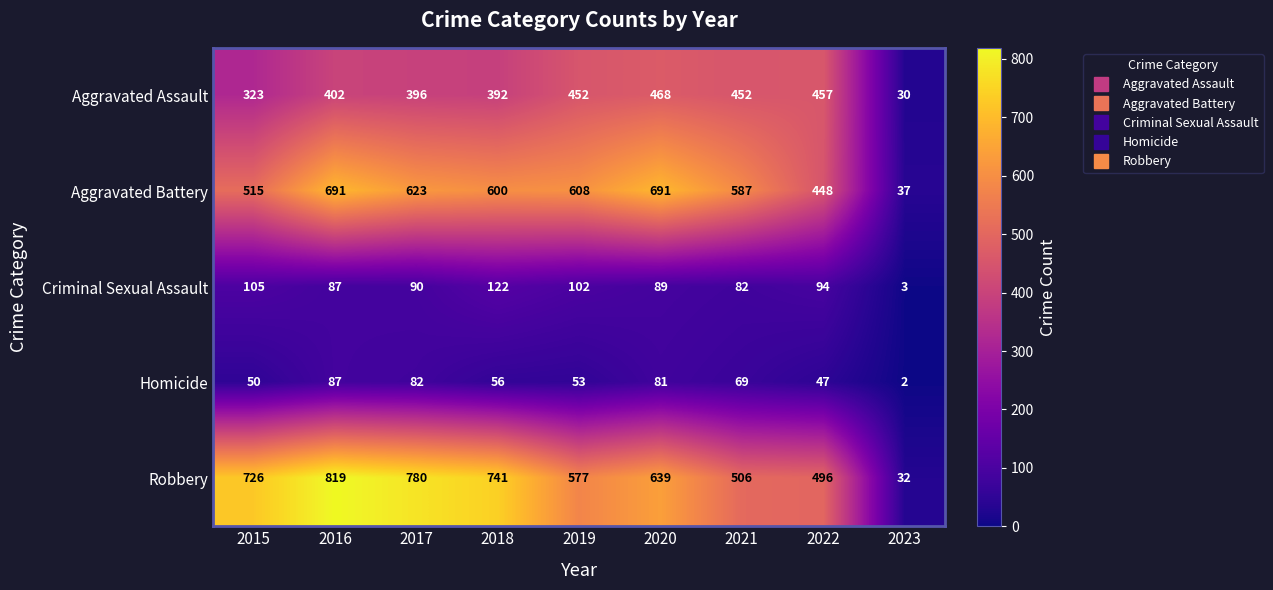

List the series in order of their peak value, highest first.

Robbery, Aggravated Battery, Aggravated Assault, Criminal Sexual Assault, Homicide